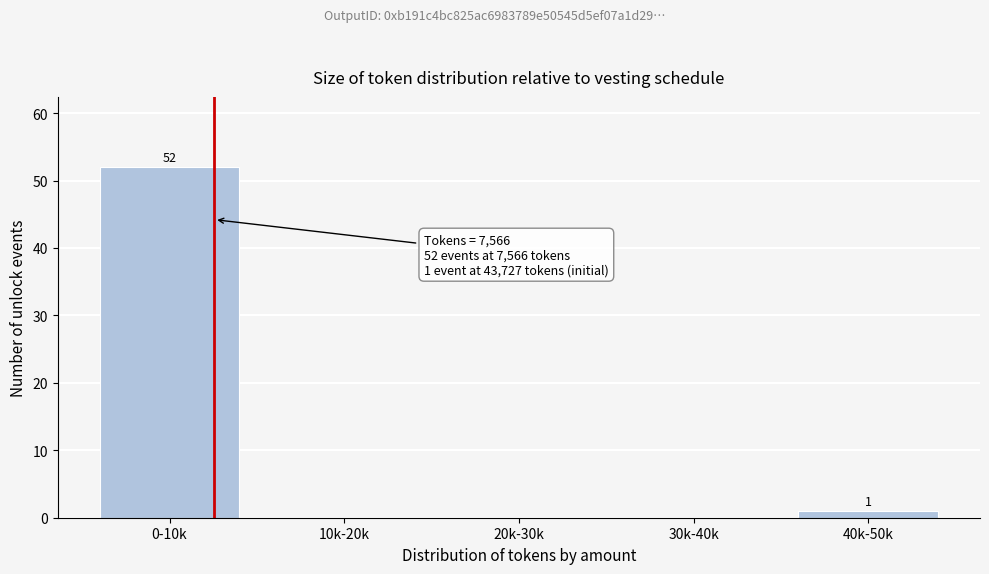

Reading right to left, transcribe all the data shown in this chart.

40k-50k=1	30k-40k=0	20k-30k=0	10k-20k=0	0-10k=52